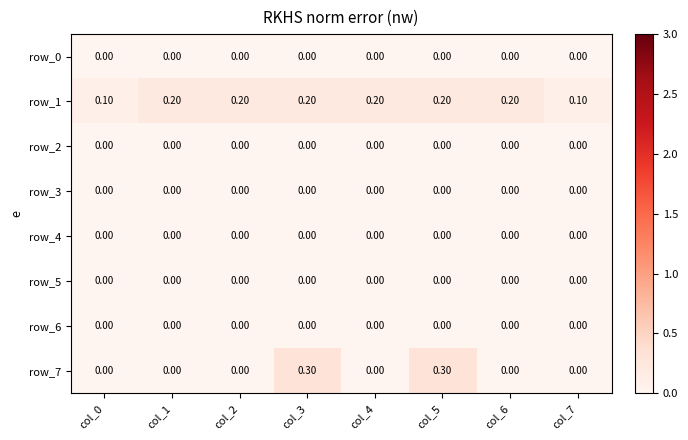

Count the number of categories in the chart.

8